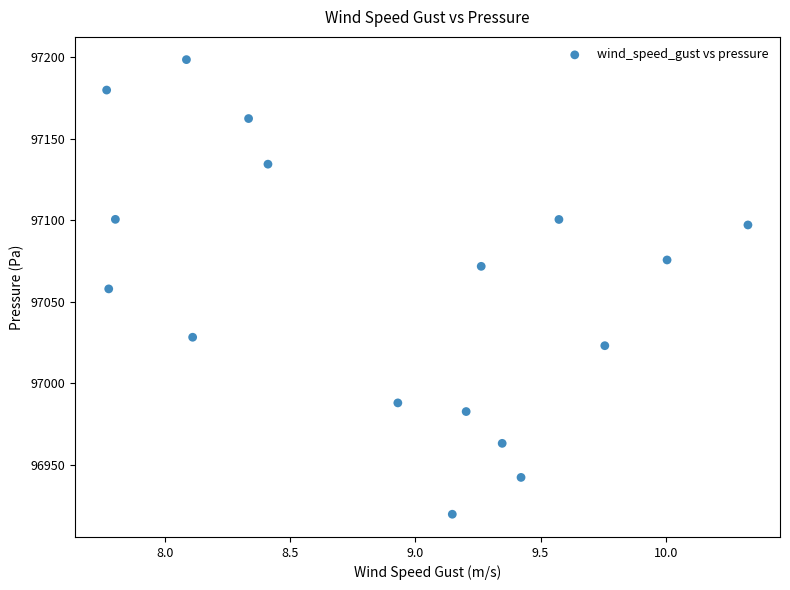

What is the range of X values (max minus min)?

2.6